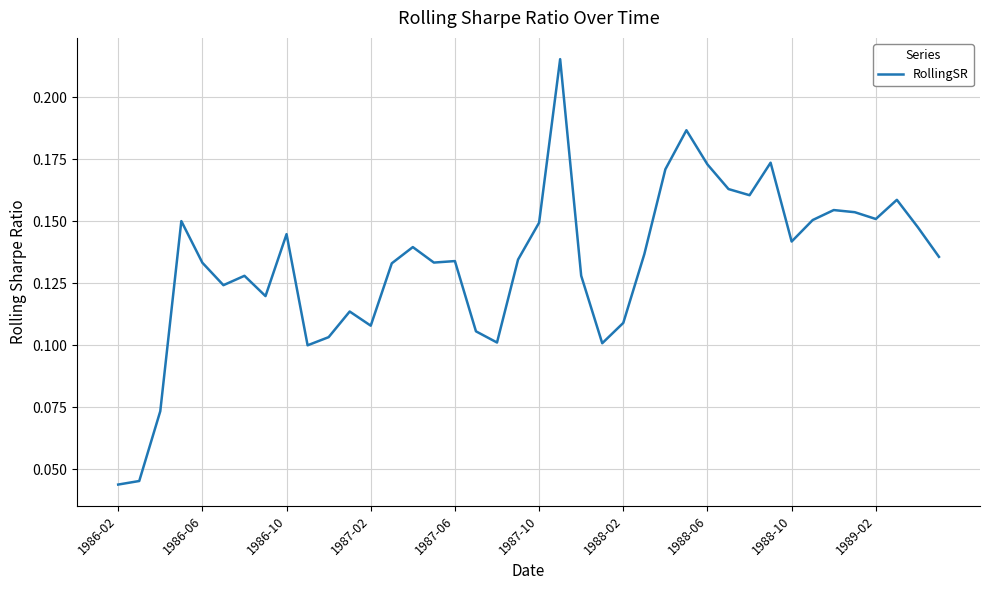

Reading left to right, transcribe all the data shown in this chart.

0.0	0.0	0.1	0.2	0.1	0.1	0.1	0.1	0.1	0.1	0.1	0.1	0.1	0.1	0.1	0.1	0.1	0.1	0.1	0.1	0.1	0.2	0.1	0.1	0.1	0.1	0.2	0.2	0.2	0.2	0.2	0.2	0.1	0.2	0.2	0.2	0.2	0.2	0.1	0.1